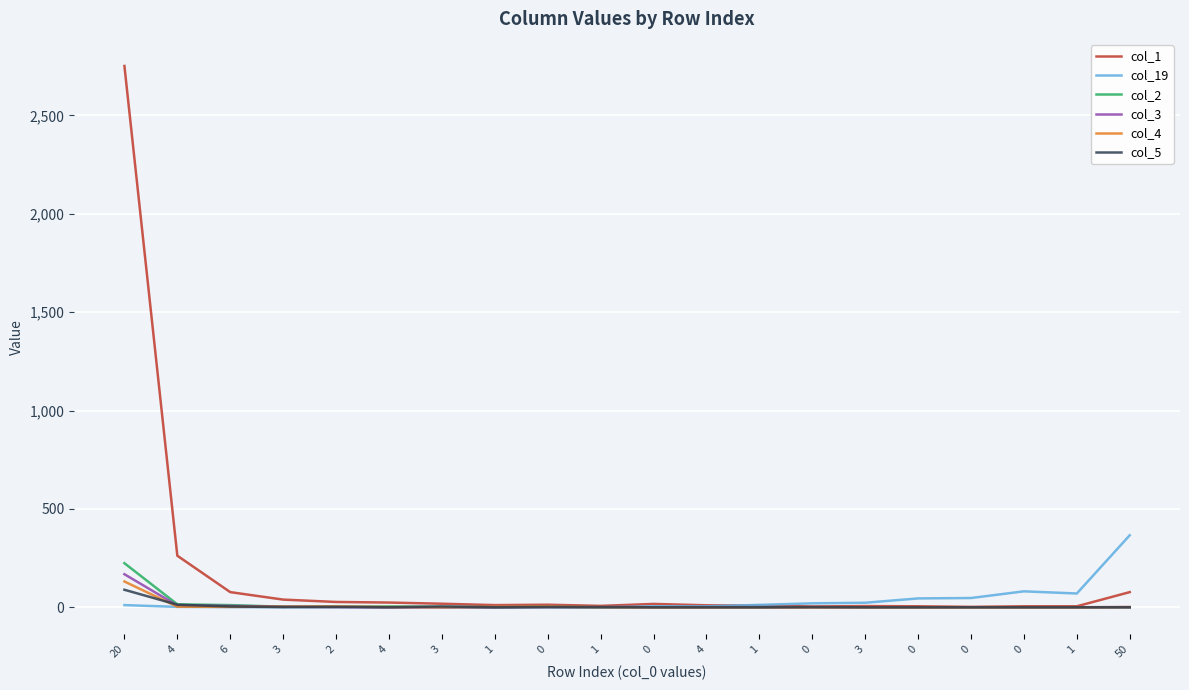

Does the chart have visible grid lines?

Yes